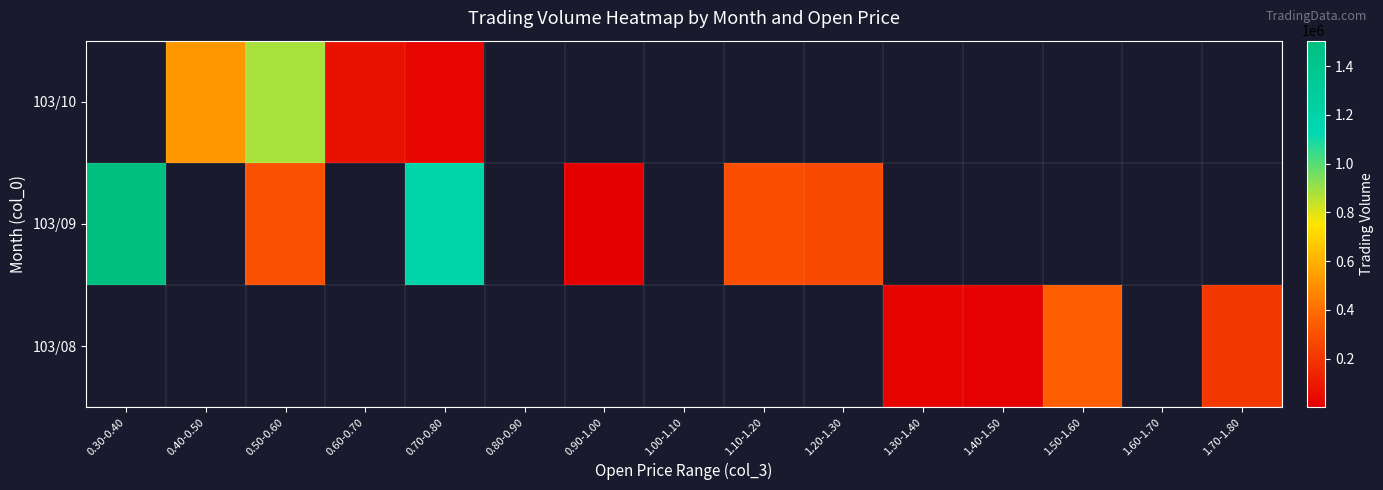

Is it true that 103/08 equals 320356.2 at 1.70-1.80?

False